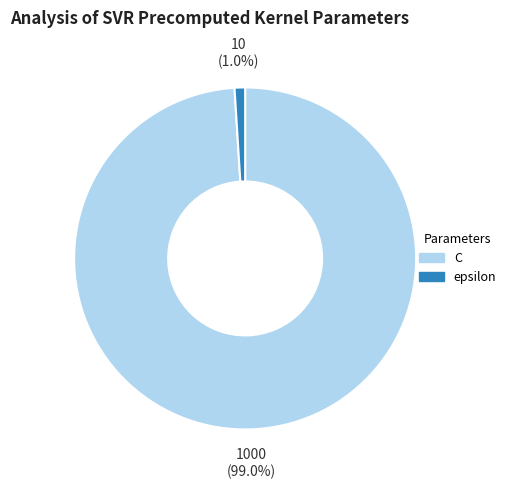

To the nearest percent, what portion does epsilon represent?

1%